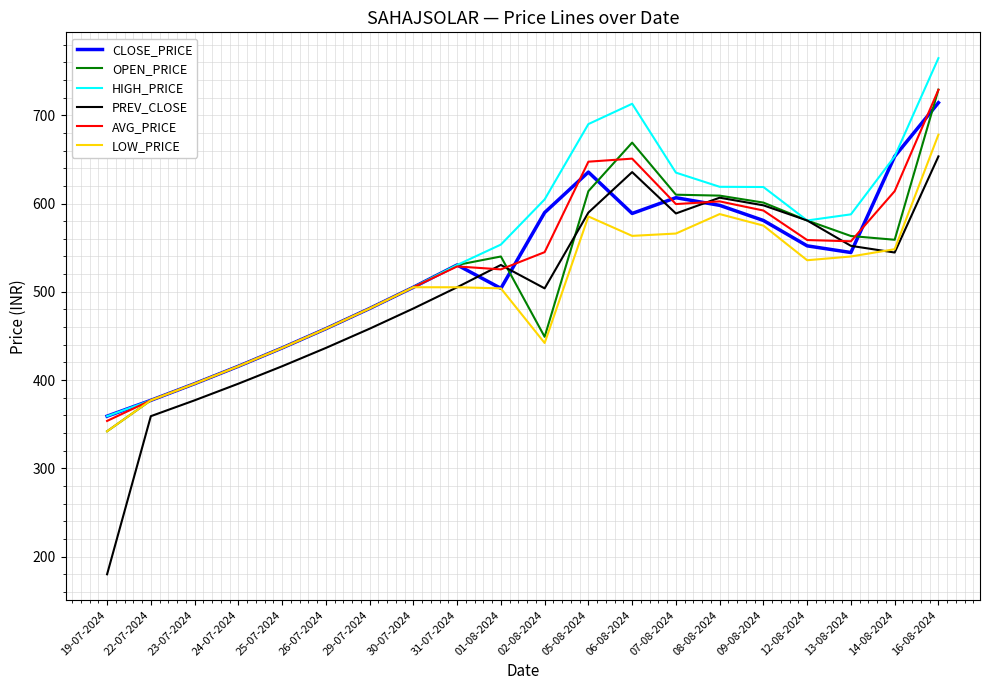

Which series has the largest range (max minus min)?

PREV_CLOSE